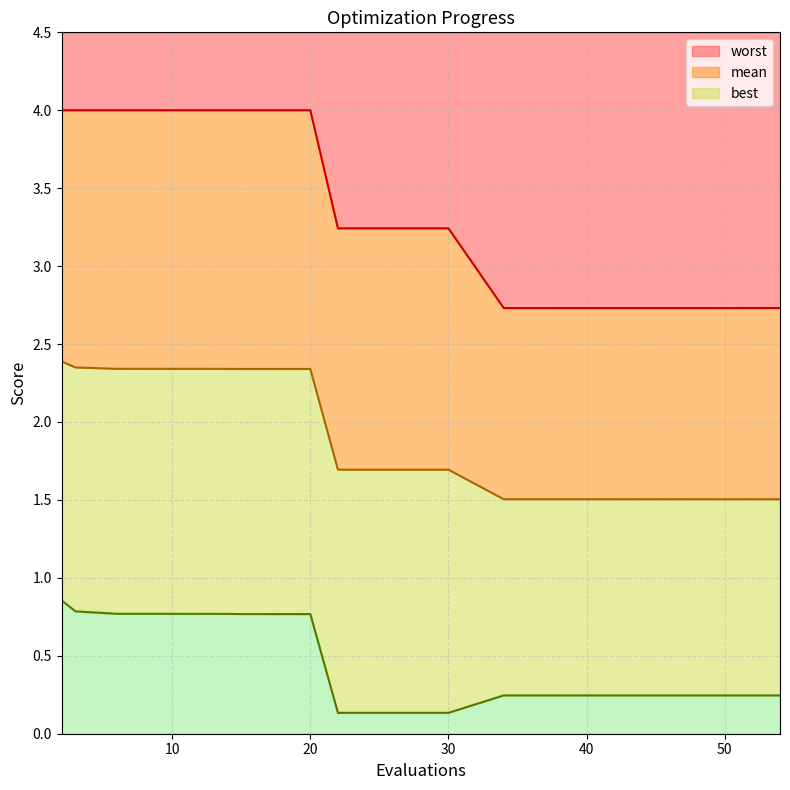

The value of mean at 16 is 1.0. True or false?

False